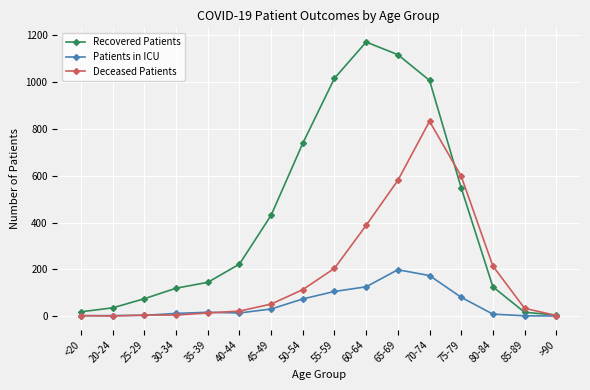

Between 35-39 and 50-54, which series saw the biggest shift?

Recovered Patients